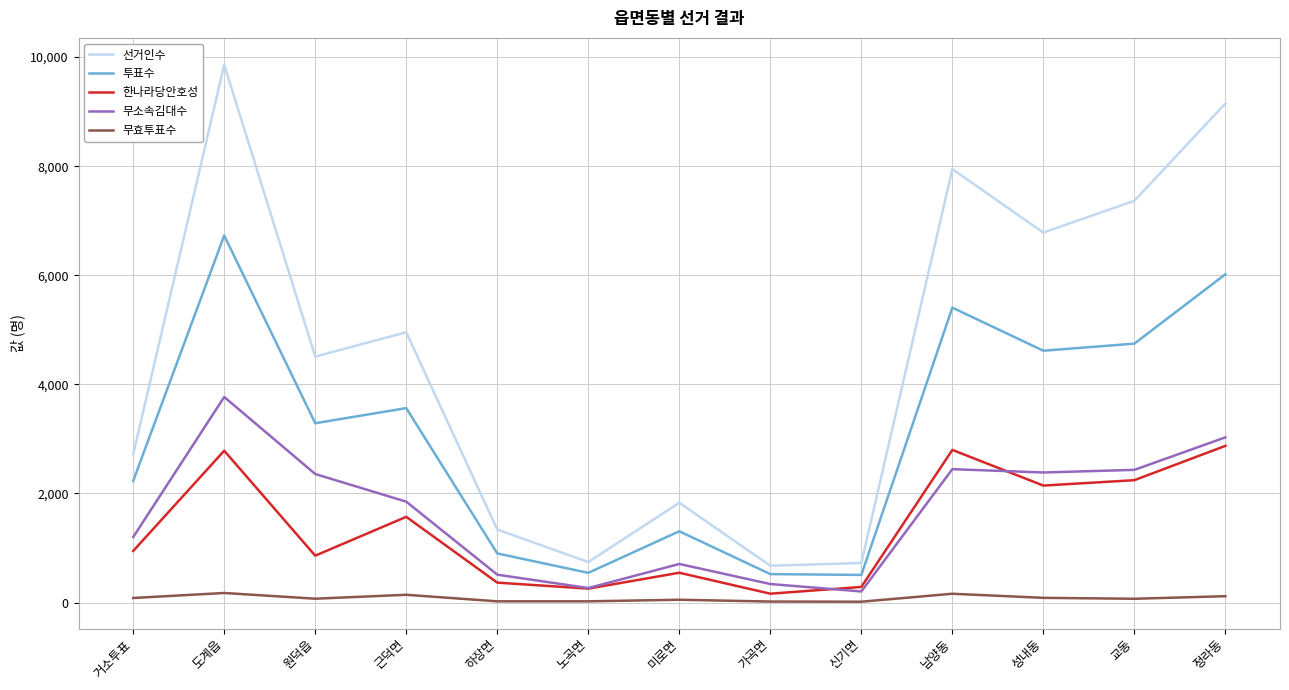

True or false: 선거인수 and 무소속김대수 cross at least once.

False